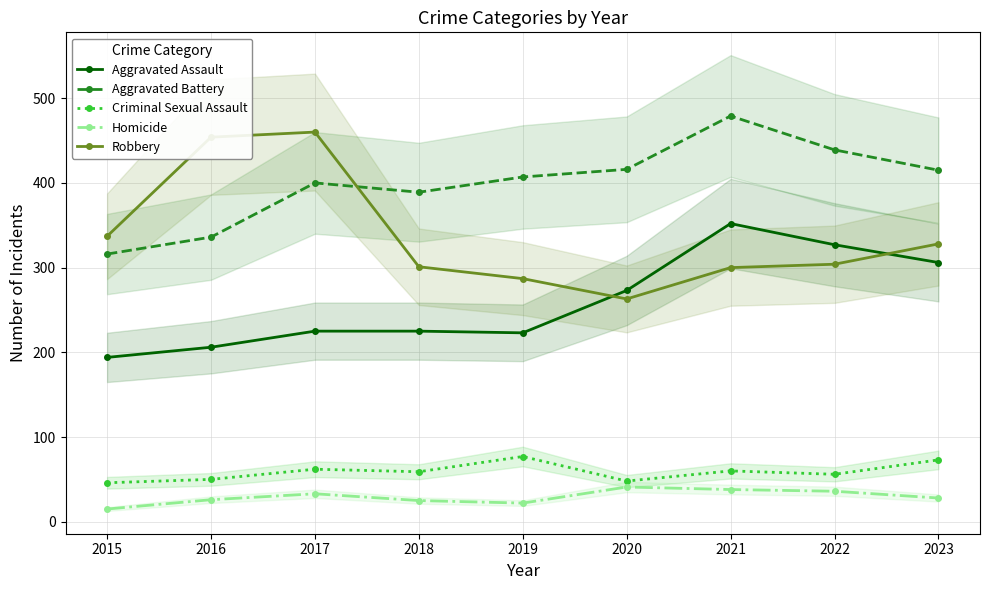

Is the value of Criminal Sexual Assault at 2017 greater than the value of Aggravated Battery at 2022?

No